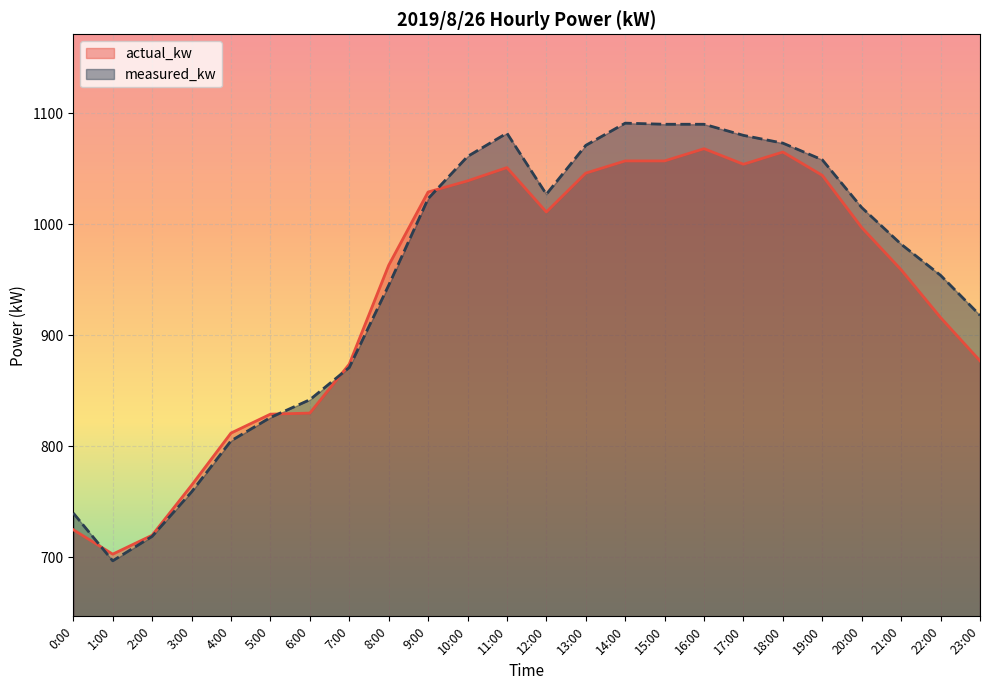

Where do actual_kw and measured_kw first cross each other?

0:00 and 1:00